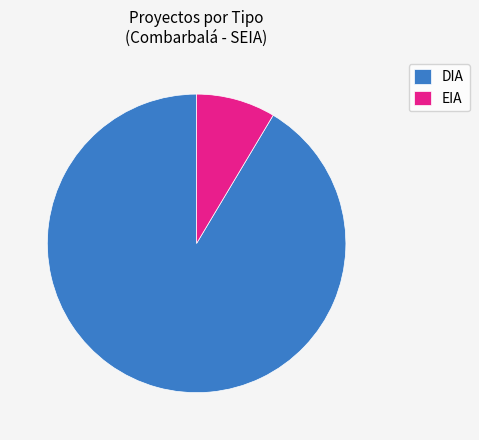

Between DIA and EIA, which is larger?

DIA